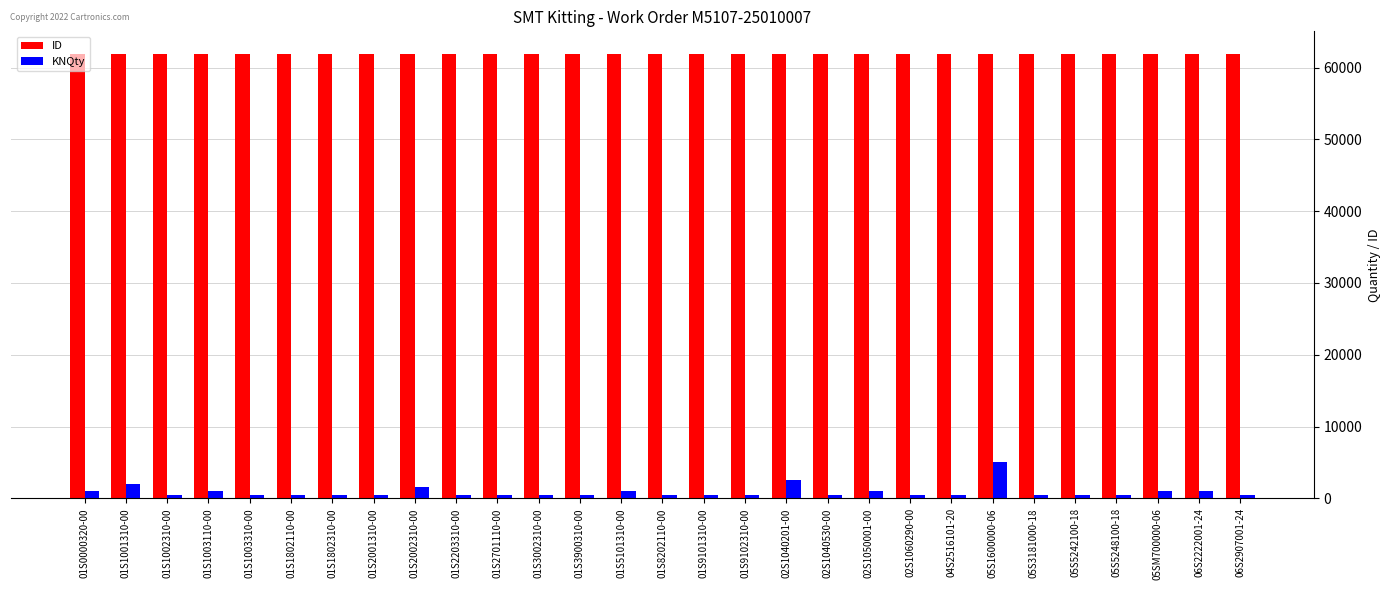

At how many categories does at least one series exceed 34360?

29